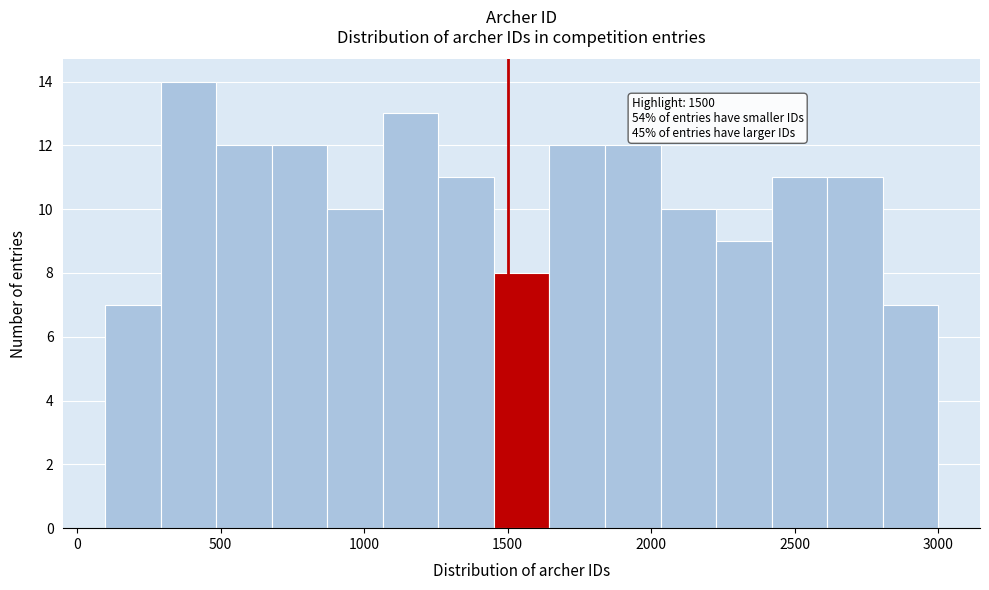

Around what value on the x-axis is the tallest bar? Give the approximate position of its centre, as read against the axis.

400